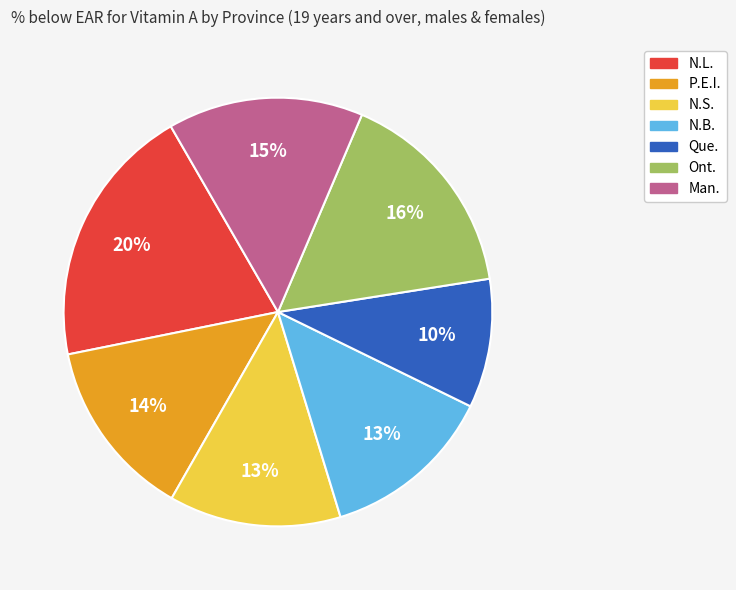

How many slices are in this pie chart?

7